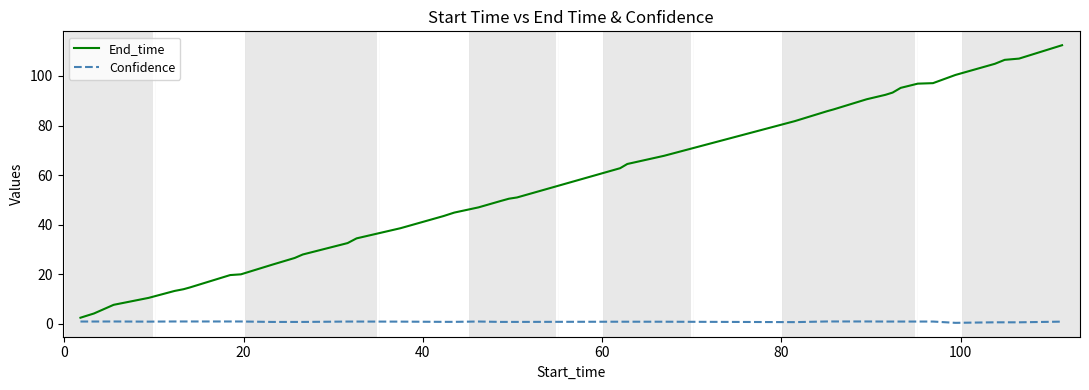

Rank the series by their average value, from highest to lowest.

End_time, Confidence